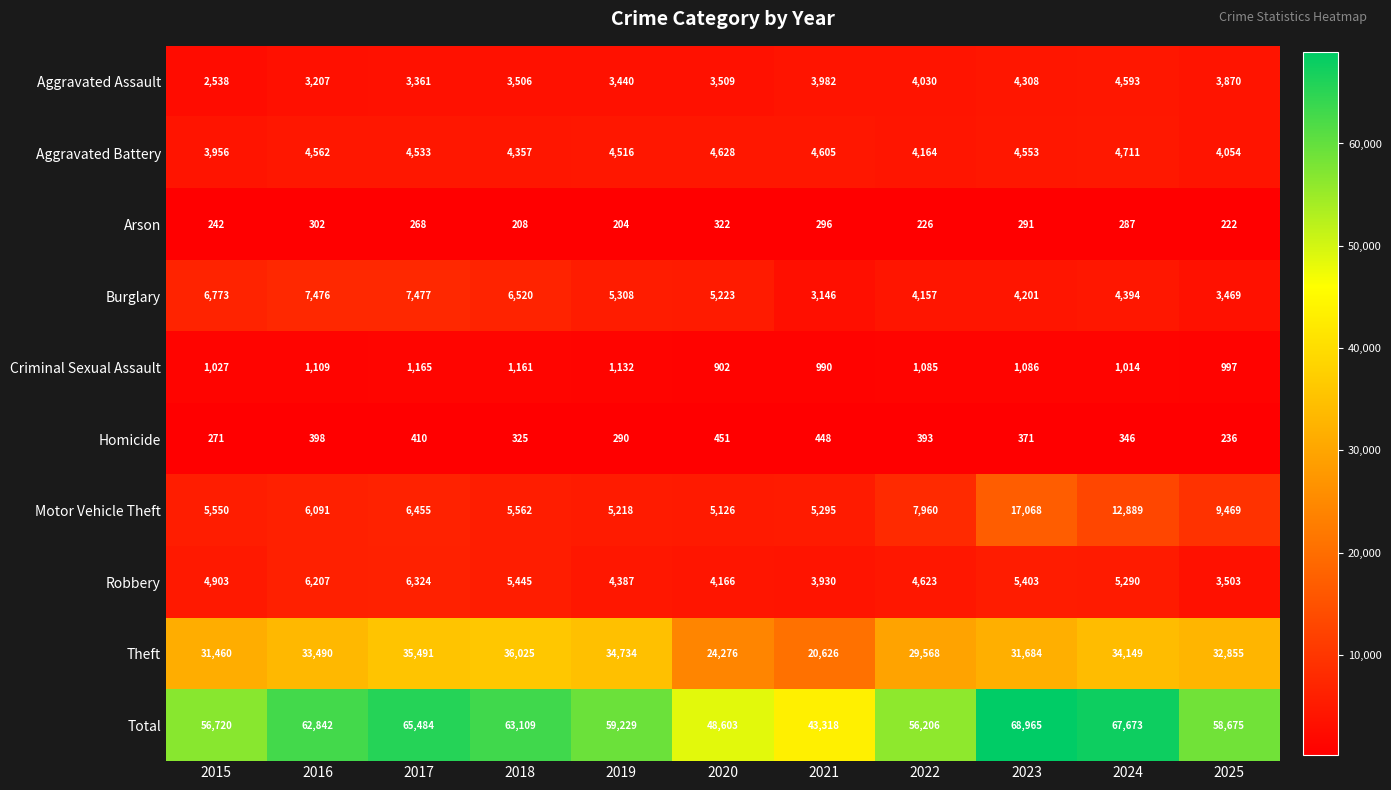

What is the maximum value for Aggravated Assault?

4593